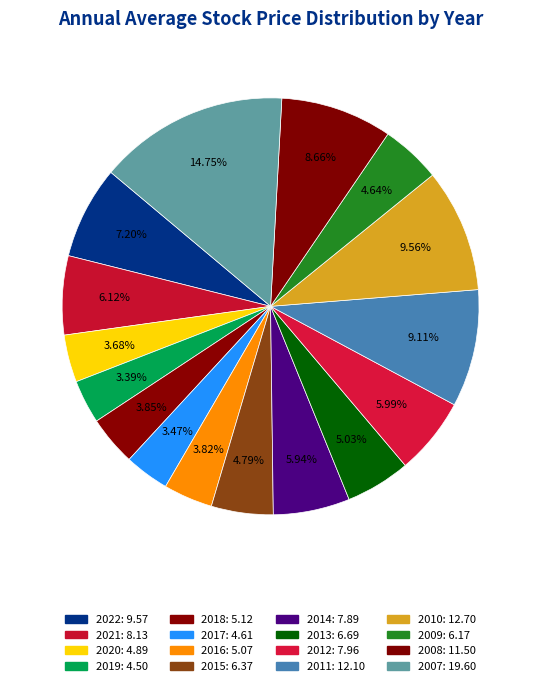

What percentage is NOT represented by 2020?

96.3%